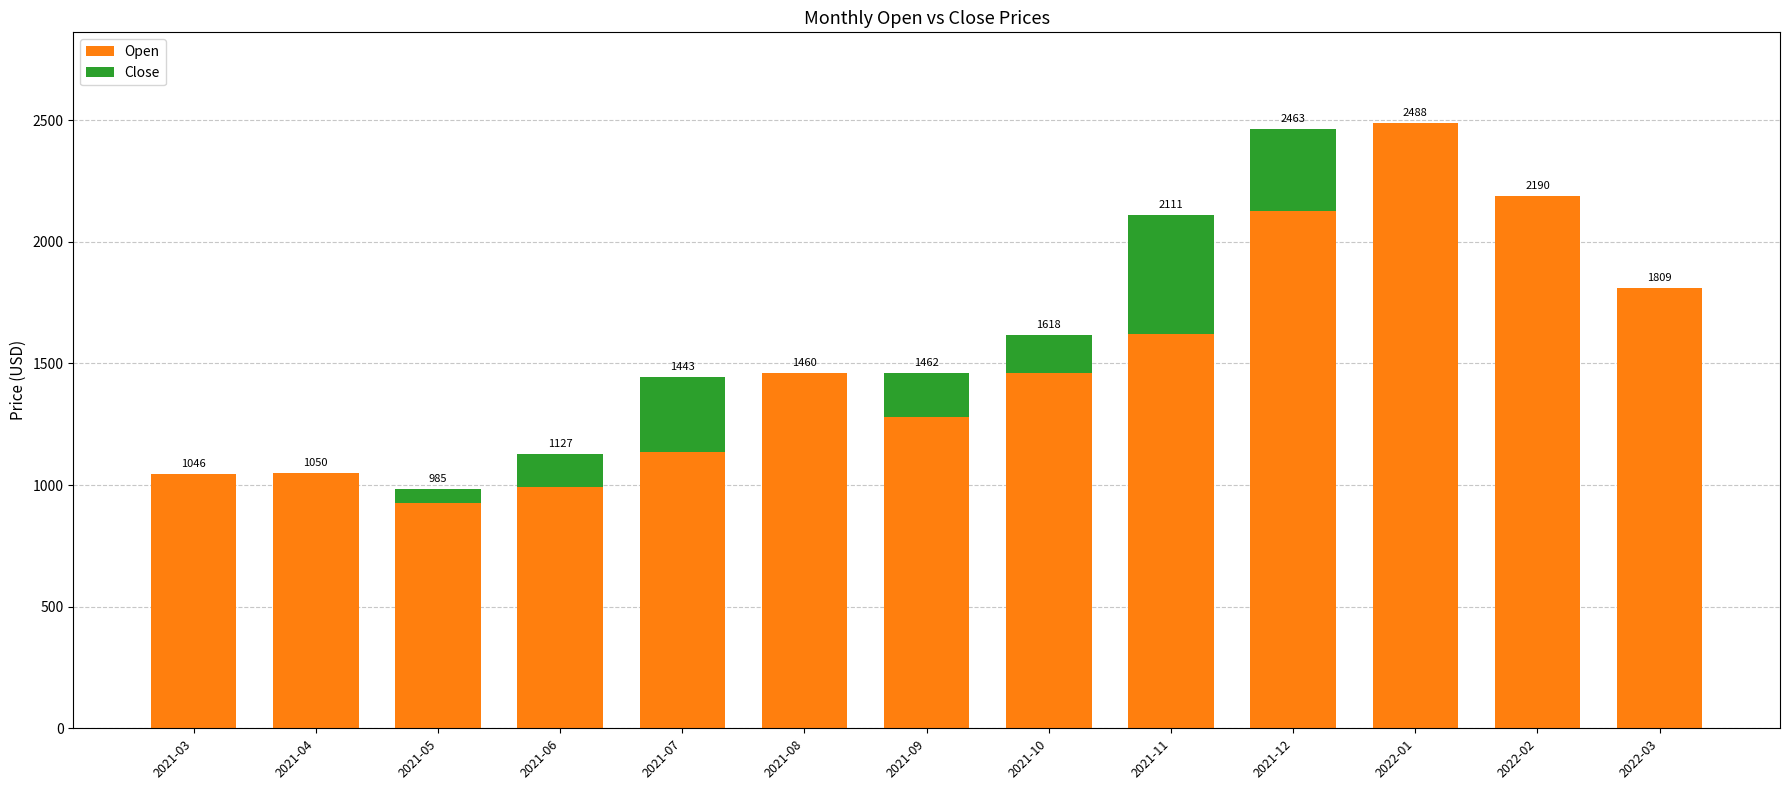

Reading left to right, list all the values displayed in this chart.

Open: 2021-03=1046.2	2021-04=1049.5	2021-05=928.0	2021-06=992.8	2021-07=1136.8	2021-08=1460.3	2021-09=1279.0	2021-10=1460.0	2021-11=1622.1	2021-12=2125.0	2022-01=2488.0	2022-02=2190.0	2022-03=1808.8
Close: 2021-03=0.0	2021-04=0.0	2021-05=57.4	2021-06=134.5	2021-07=306.4	2021-08=0.0	2021-09=182.7	2021-10=157.9	2021-11=489.0	2021-12=338.1	2022-01=0.0	2022-02=0.0	2022-03=0.0